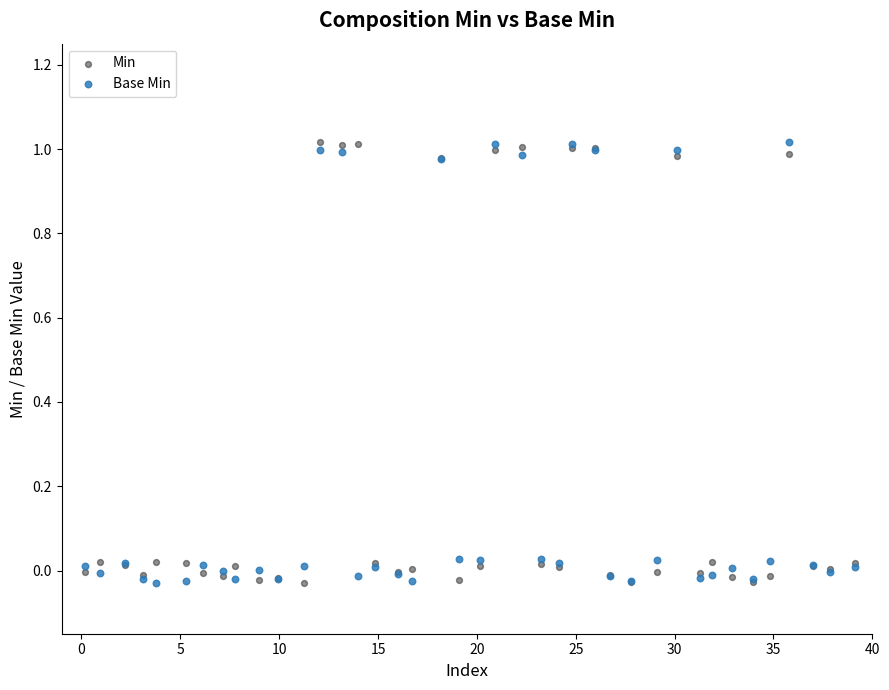

What is the X range (max minus min) for the scatter plot?

38.9